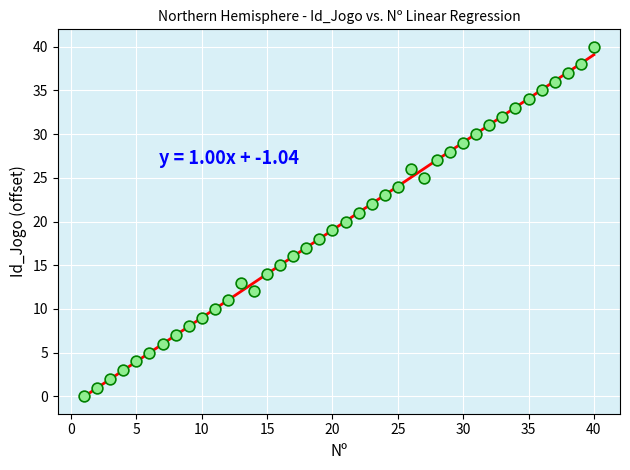

What is the range of Y values (max minus min)?

40